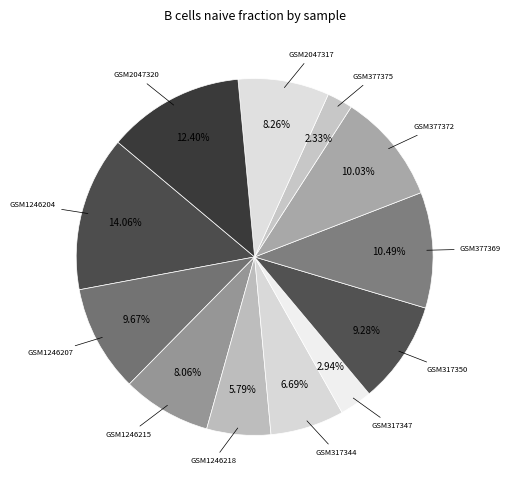

Is there a majority slice in this chart?

No